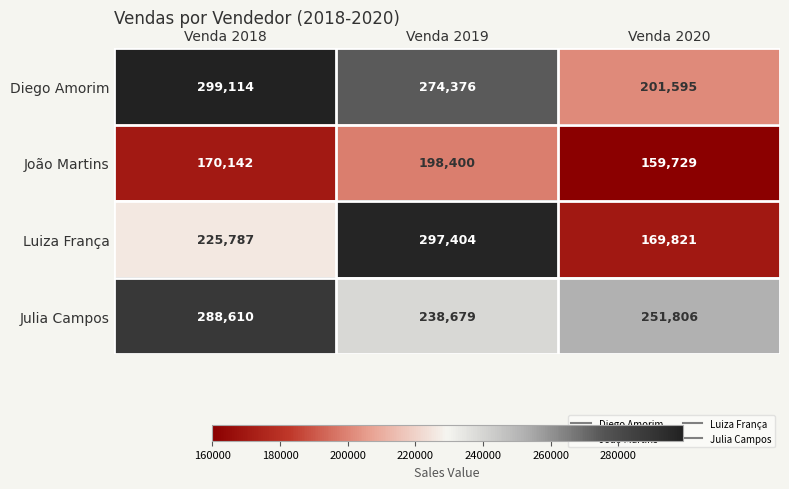

What is the sum of all Diego Amorim values?

775085